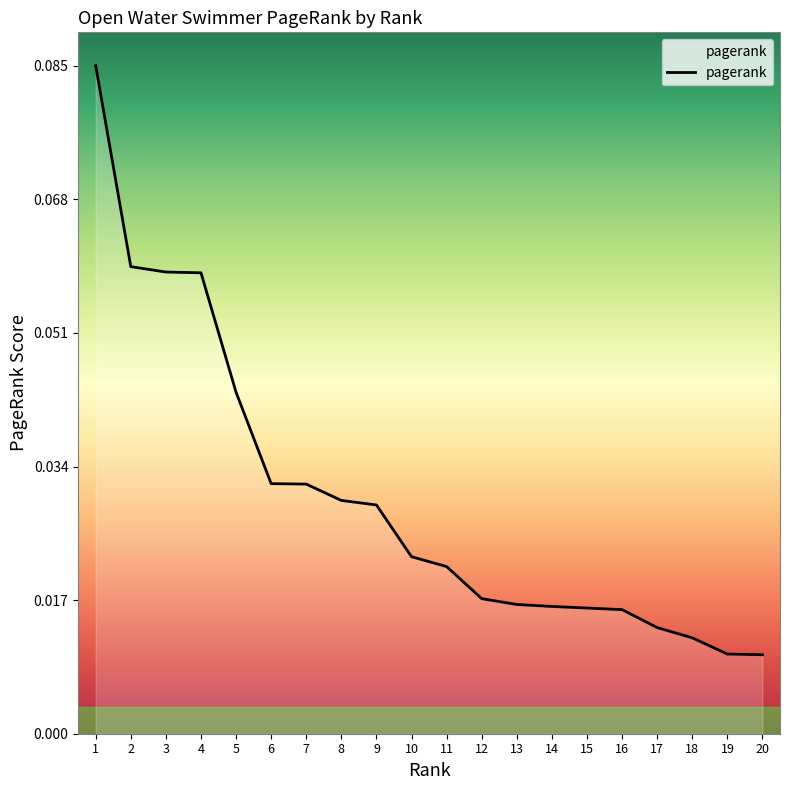

Between 11 and 17, which is larger?

11